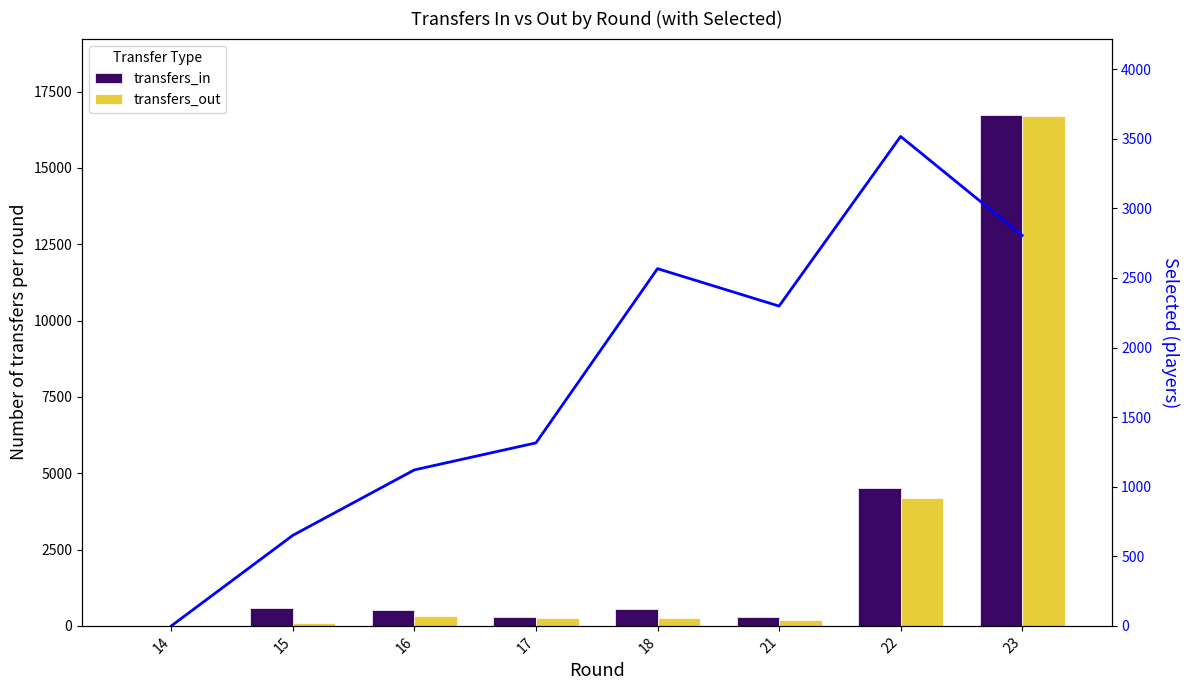

How many bars are there in total?

16